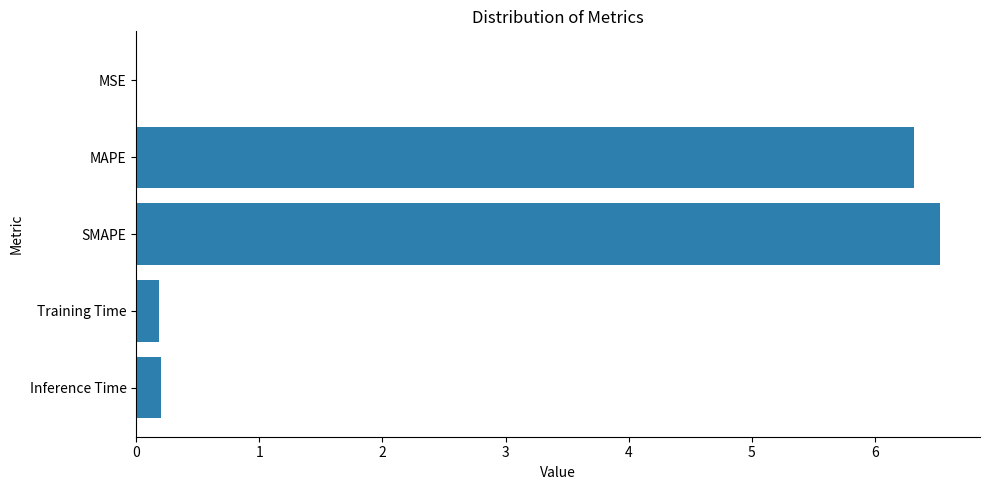

The chart shows a value of 6.3 at MAPE. True or false?

True